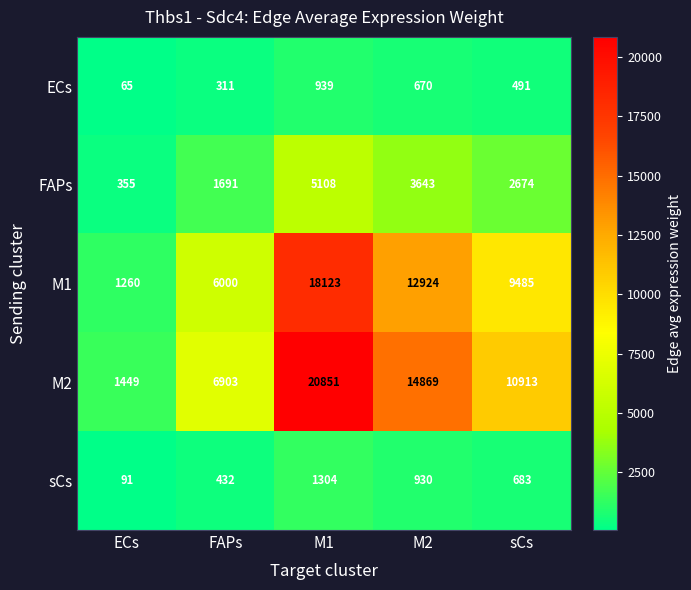

What is the greatest value displayed?

20851